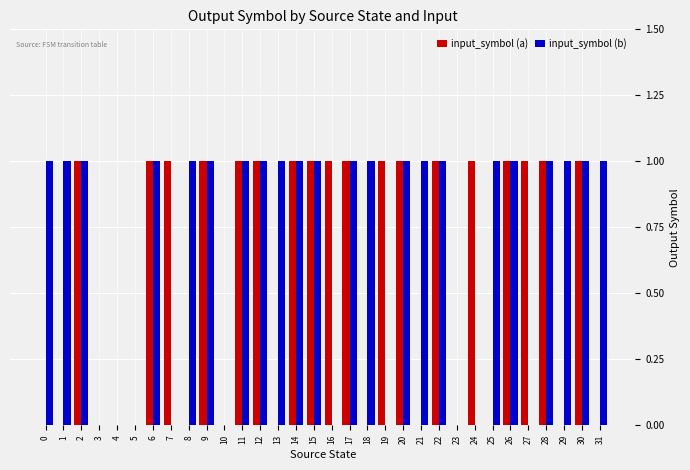

How many series are shown in this chart?

2